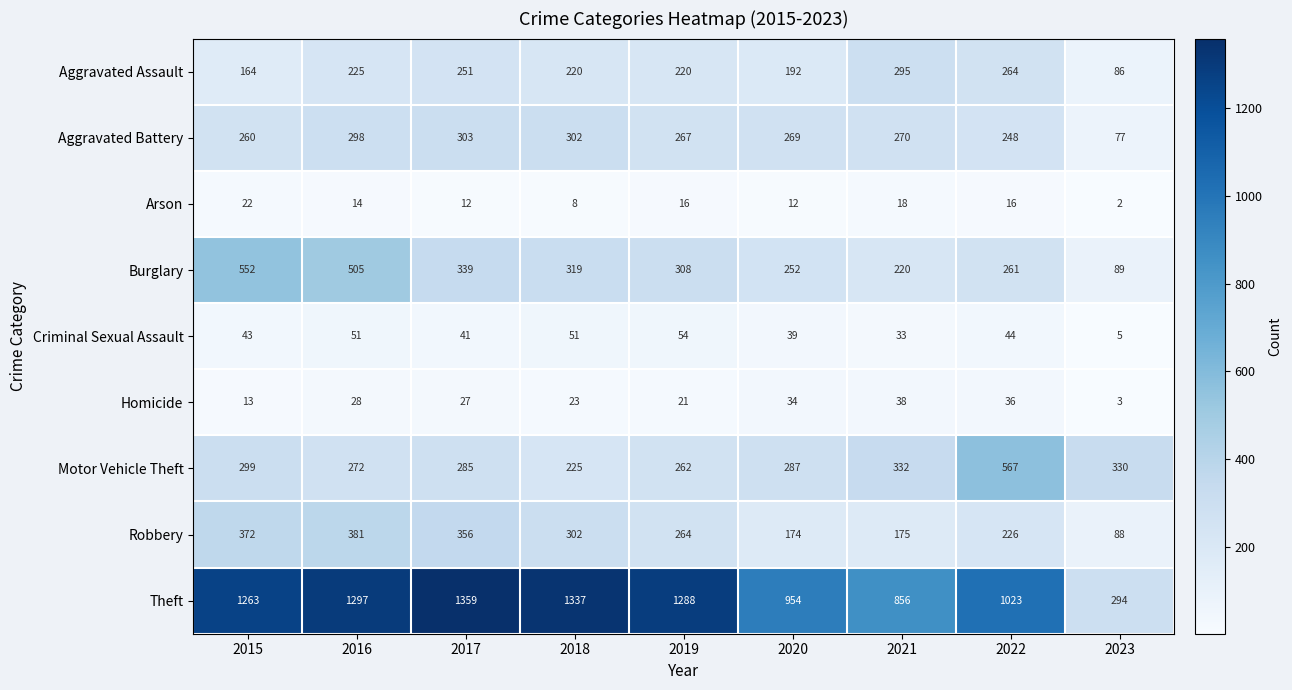

Read the Burglary value at 2022.

261